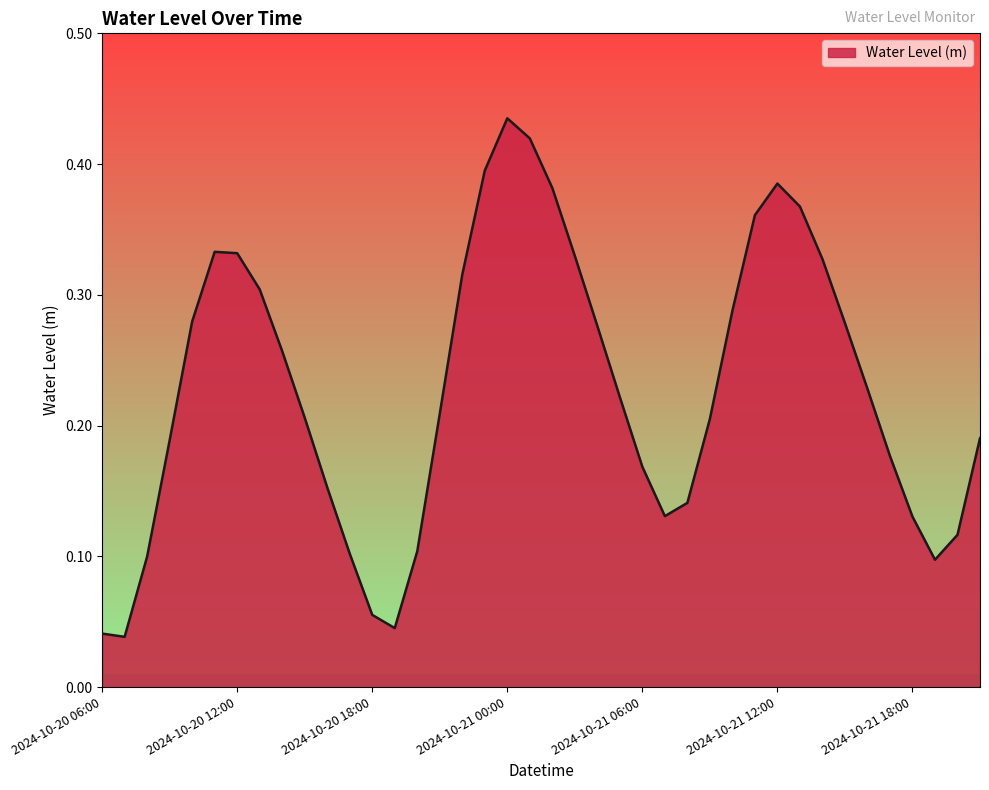

List the labels in order of value, largest first.

2024-10-21 00:00, 2024-10-21 01:00, 2024-10-20 23:00, 2024-10-21 12:00, 2024-10-21 02:00, 2024-10-21 13:00, 2024-10-21 11:00, 2024-10-20 11:00, 2024-10-20 12:00, 2024-10-21 03:00, 2024-10-21 14:00, 2024-10-20 22:00, 2024-10-20 13:00, 2024-10-21 10:00, 2024-10-20 10:00, 2024-10-21 15:00, 2024-10-21 04:00, 2024-10-20 14:00, 2024-10-21 16:00, 2024-10-21 05:00, 2024-10-20 21:00, 2024-10-20 15:00, 2024-10-21 09:00, 2024-10-21 21:00, 2024-10-20 09:00, 2024-10-21 17:00, 2024-10-21 06:00, 2024-10-20 16:00, 2024-10-21 08:00, 2024-10-21 07:00, 2024-10-21 18:00, 2024-10-21 20:00, 2024-10-20 20:00, 2024-10-20 17:00, 2024-10-20 08:00, 2024-10-21 19:00, 2024-10-20 18:00, 2024-10-20 19:00, 2024-10-20 06:00, 2024-10-20 07:00